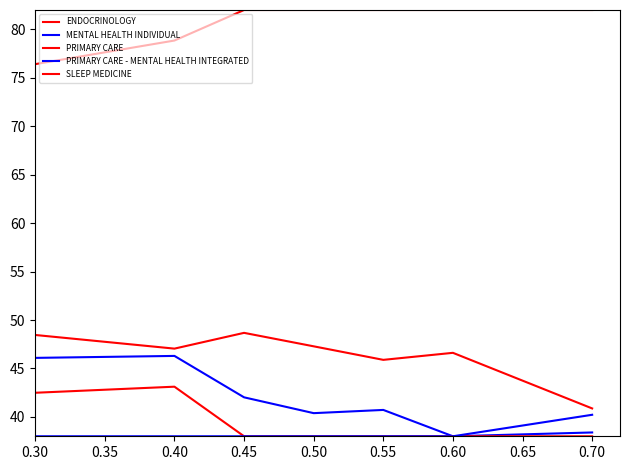

What is the difference between the second highest and minimum values in the MENTAL HEALTH INDIVIDUAL series?

8.1